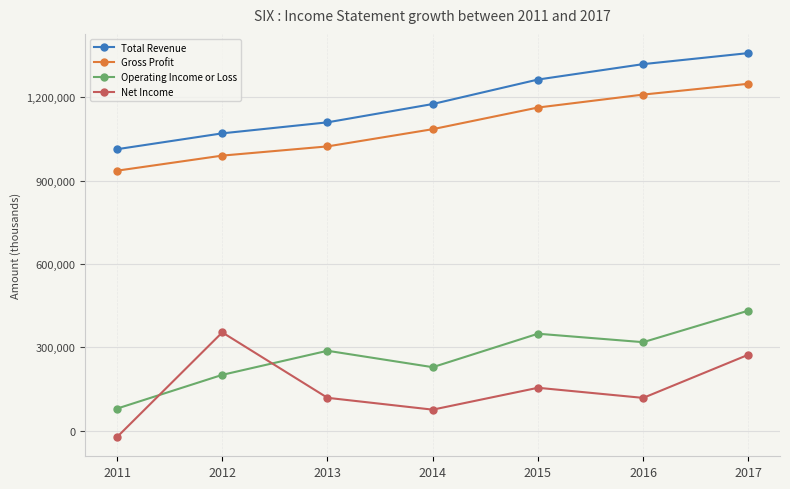

At how many categories does at least one series exceed 1043036?

6